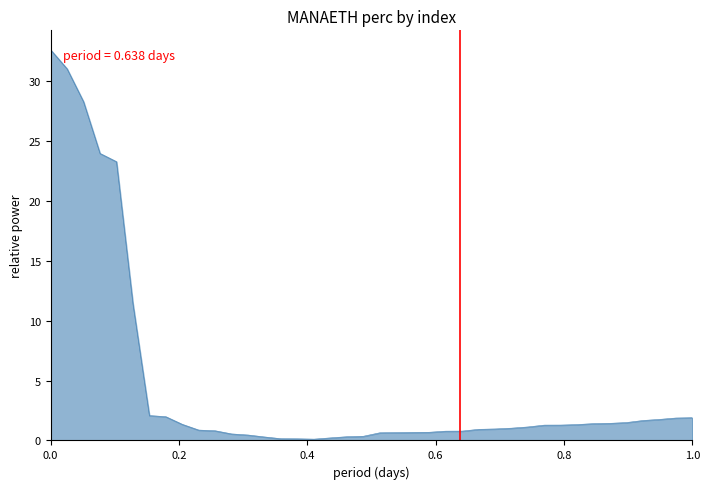

What is the greatest value displayed?

32.6